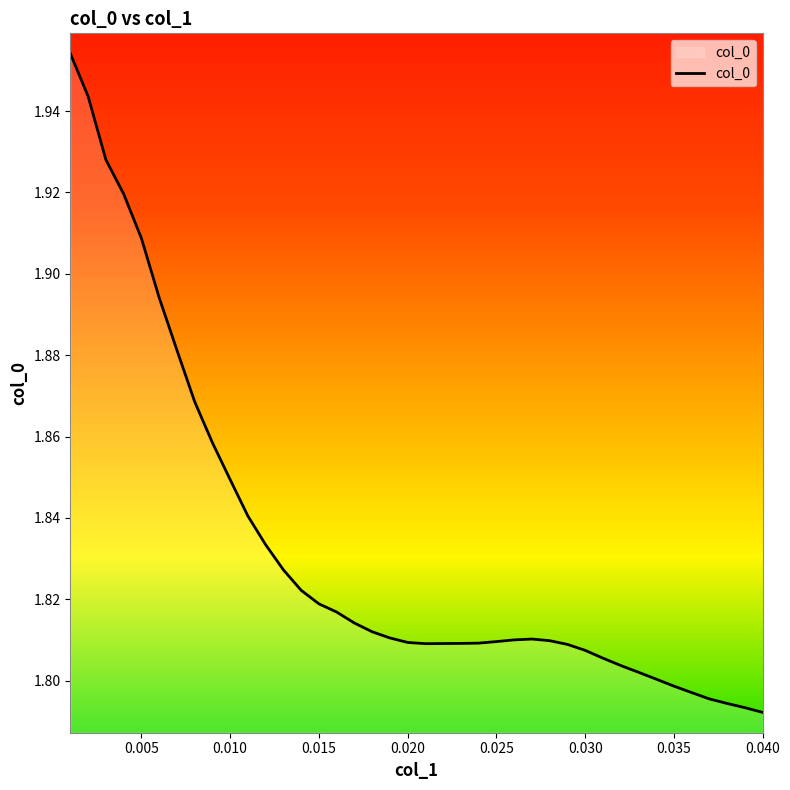

The value at 0.035 is 1.8. True or false?

True